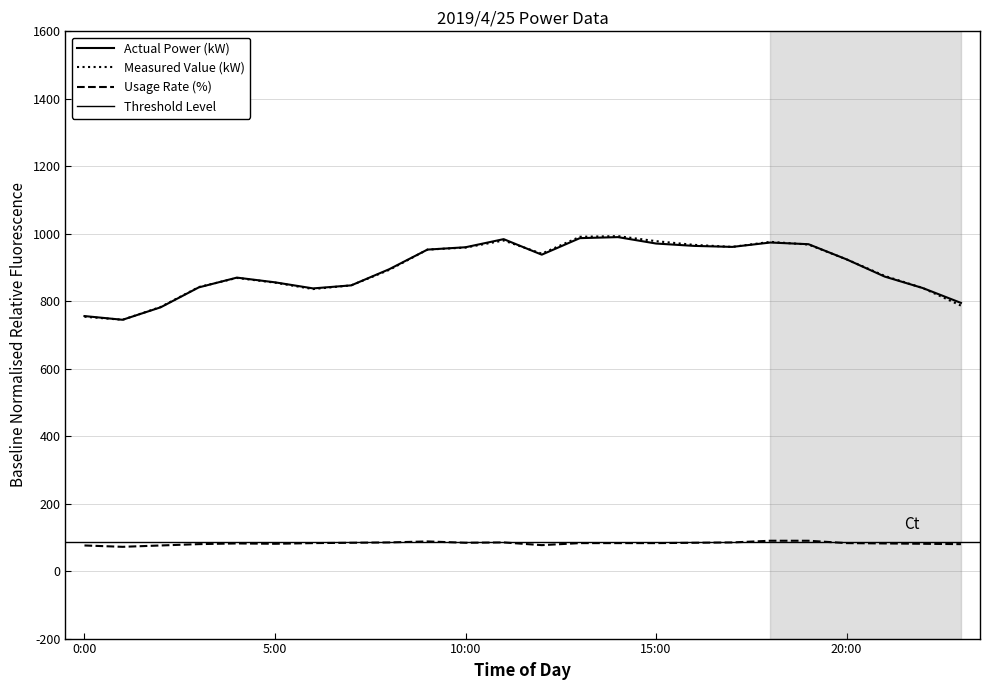

List the labels in order of Usage Rate (%) value, smallest first.

1:00, 0:00, 2:00, 12:00, 3:00, 23:00, 5:00, 22:00, 4:00, 21:00, 6:00, 13:00, 14:00, 15:00, 20:00, 7:00, 10:00, 16:00, 8:00, 11:00, 17:00, 9:00, 18:00, 19:00